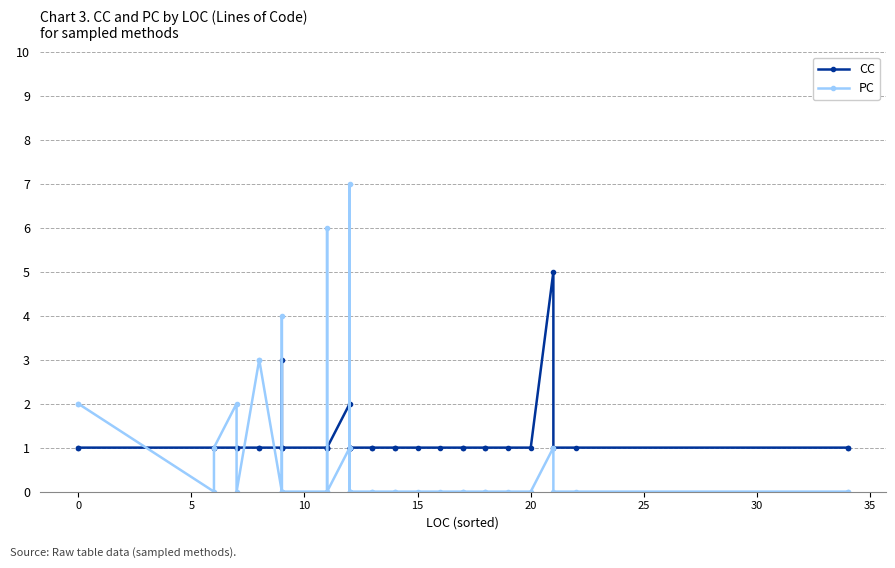

What is the value of the CC point at the 16th from the left?

1